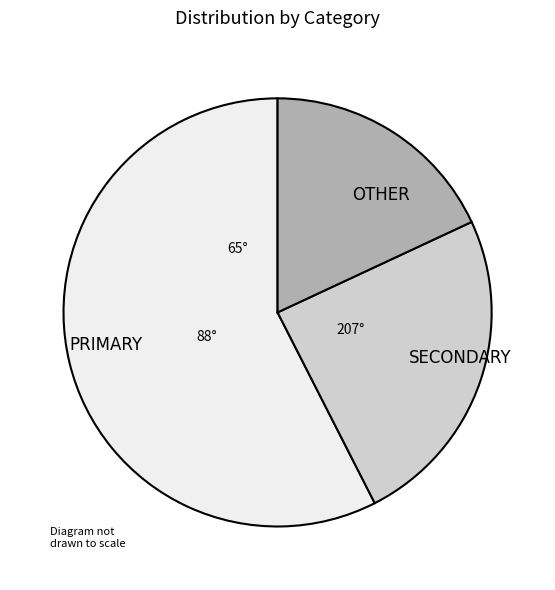

Rank the categories by value from highest to lowest.

PRIMARY, SECONDARY, OTHER